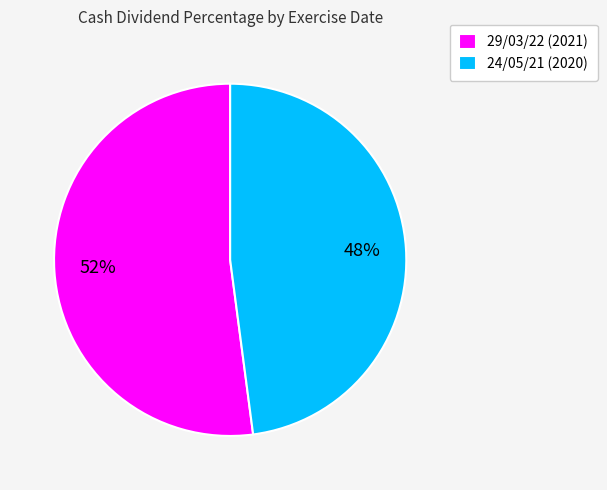

What percentage is the 24/05/21 (2020) slice, to the nearest percent?

48%